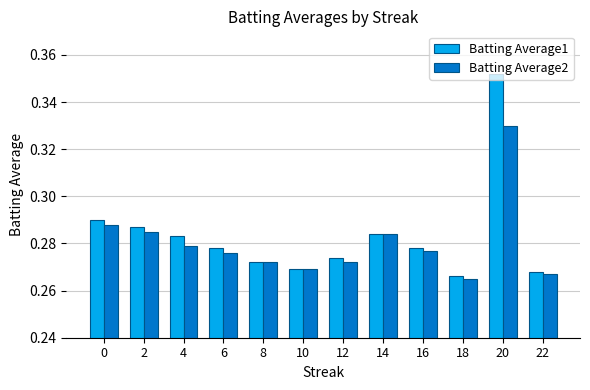

Count the Batting Average2 values in the range 0 to 1.

12